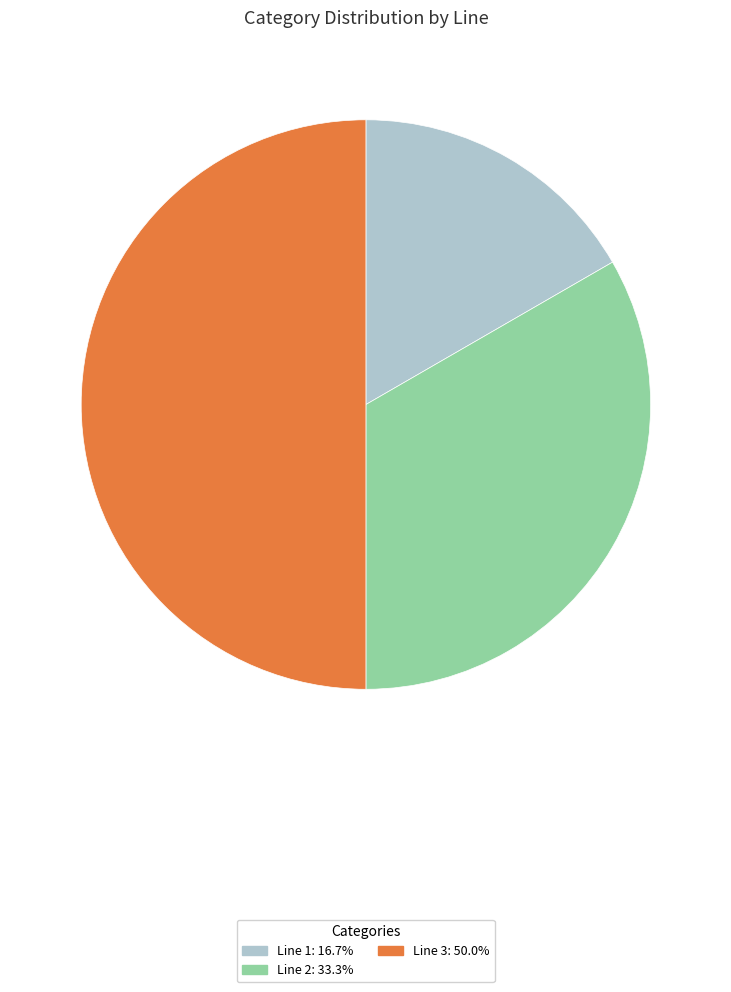

Does Line 1: 16.7% account for over 50% of the chart?

No